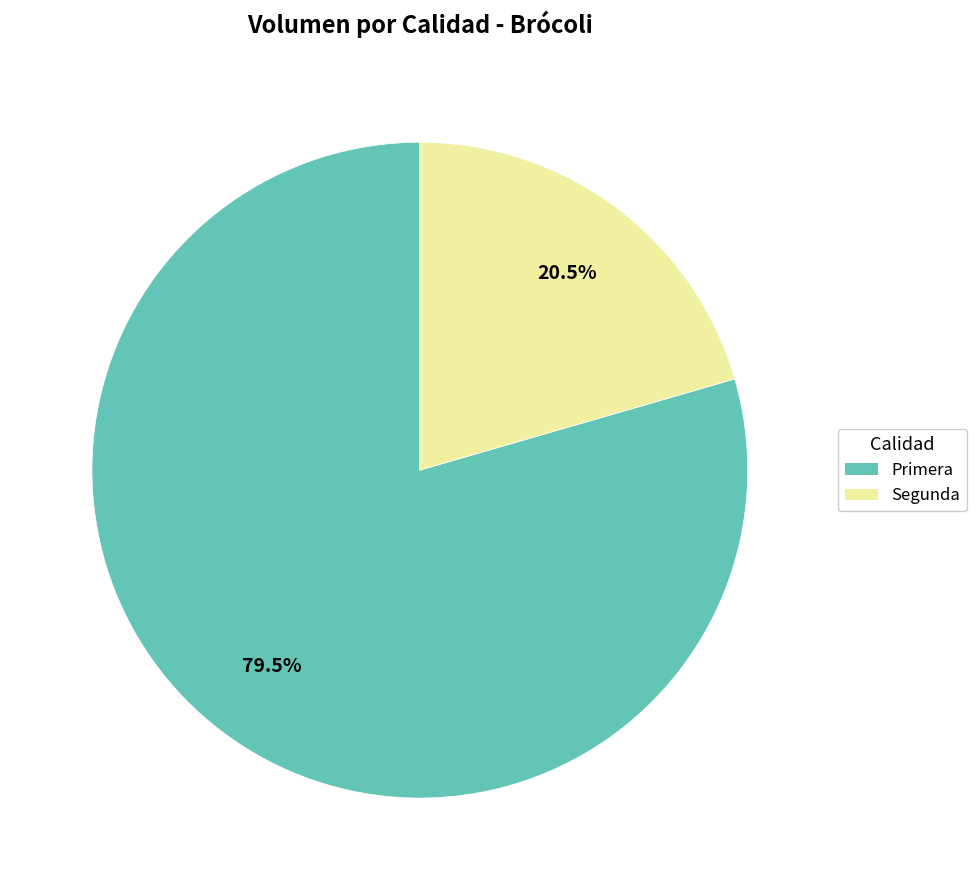

Rank the categories by value from highest to lowest.

Primera, Segunda